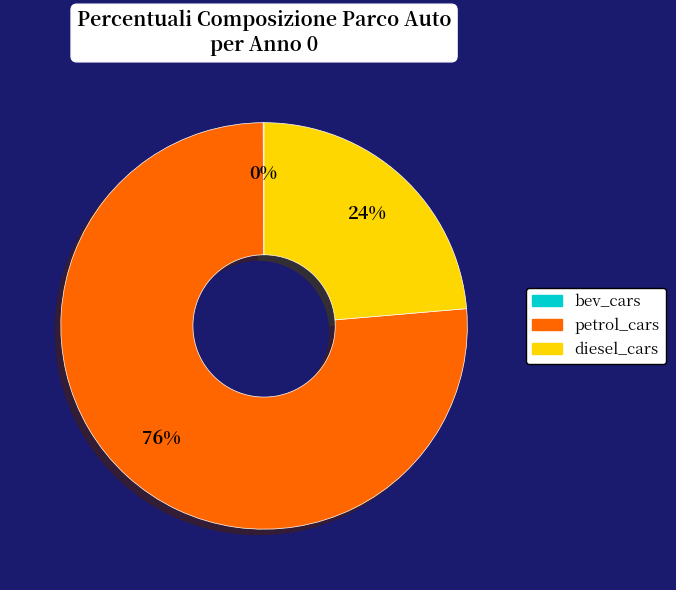

Which has a higher value, petrol_cars or diesel_cars?

petrol_cars